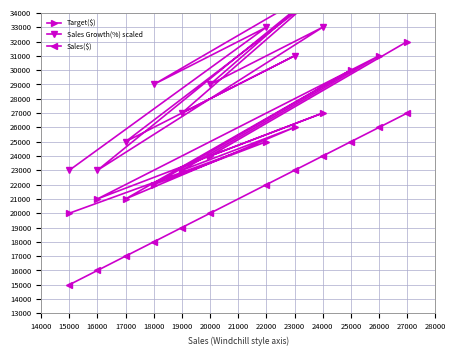

True or false: Target($) has a value of 37621 at 23000.

False